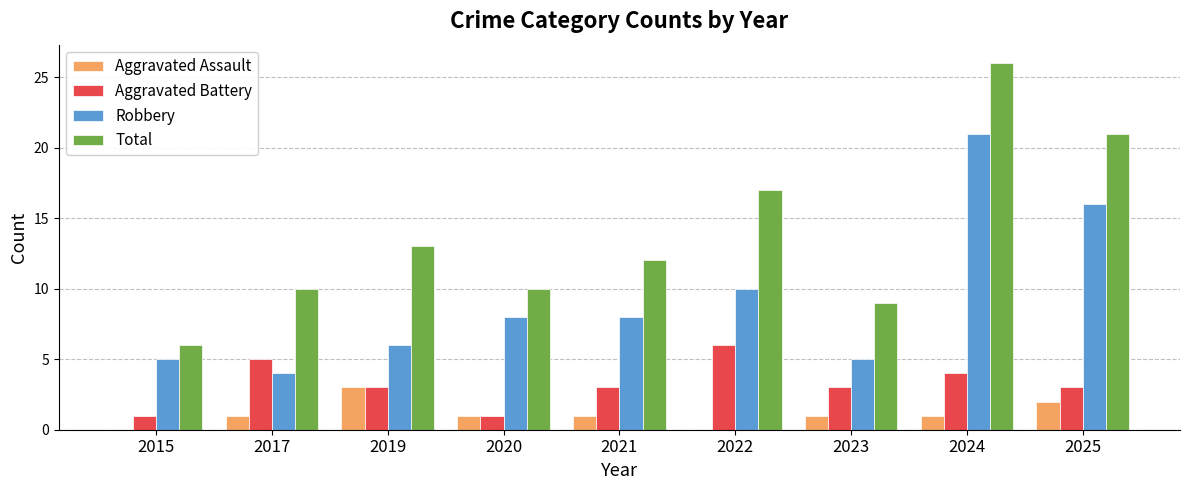

Between 2015 and 2022, which series saw the biggest shift?

Total